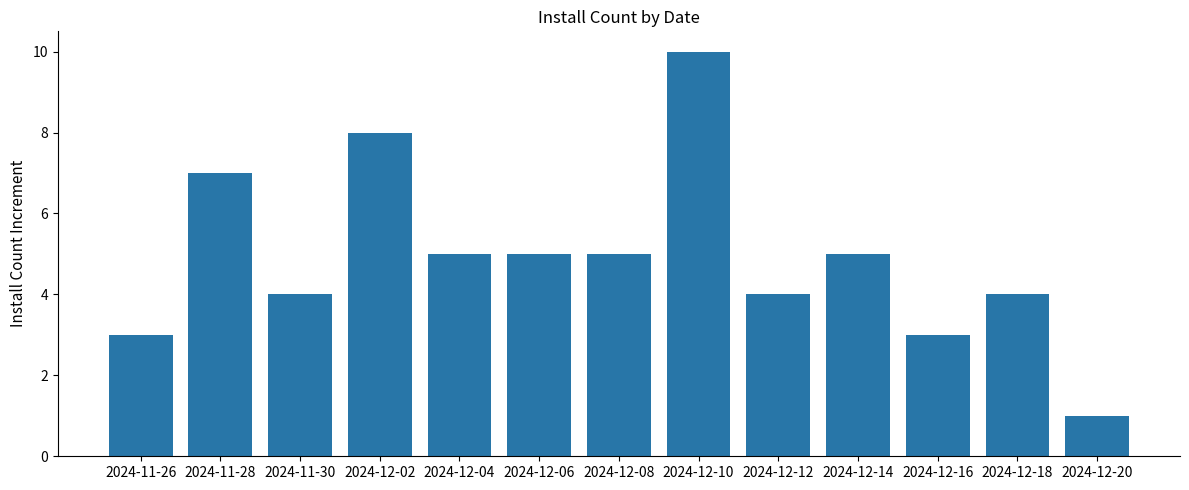

Reading left to right, extract all data points from this chart.

2024-11-26=3	2024-11-28=7	2024-11-30=4	2024-12-02=8	2024-12-04=5	2024-12-06=5	2024-12-08=5	2024-12-10=10	2024-12-12=4	2024-12-14=5	2024-12-16=3	2024-12-18=4	2024-12-20=1